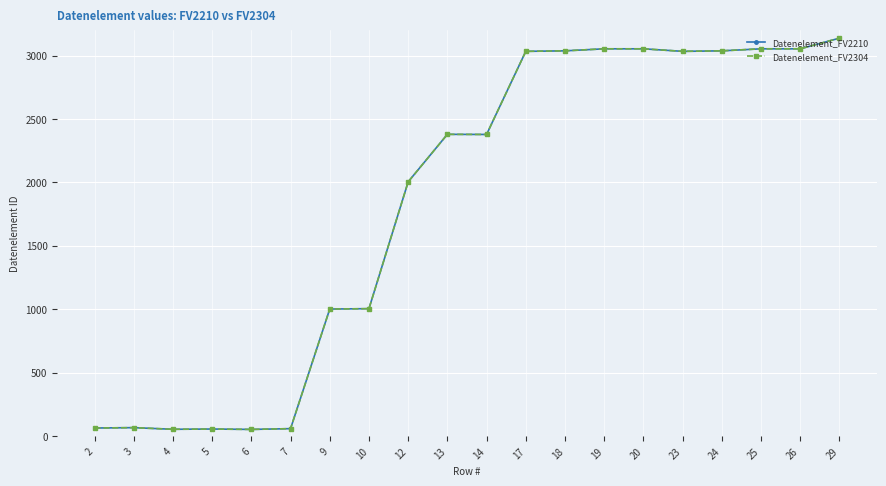

What is the average value of the Datenelement_FV2210 series?

1831